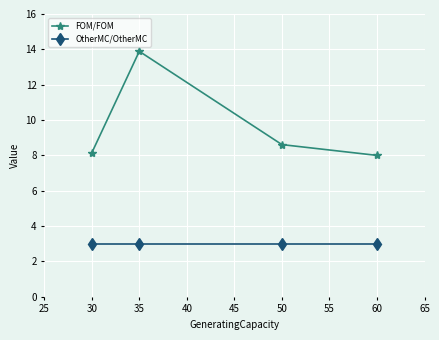

Which series has the largest range (max minus min)?

FOM/FOM